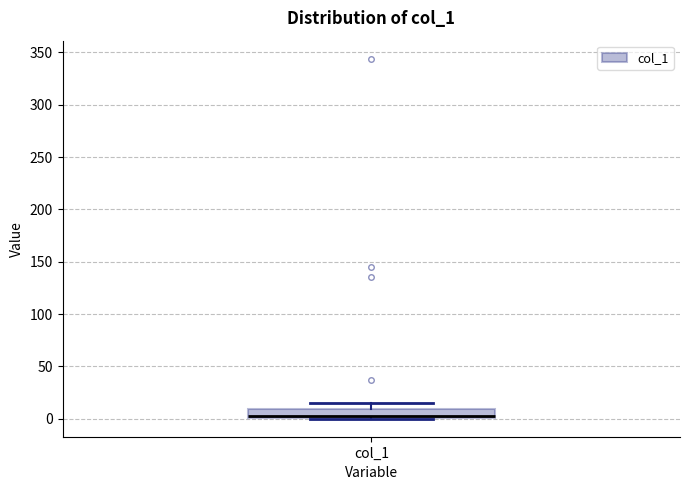

Read this box plot against the y-axis: the position of the median line, the range covered by the box, and the ends of both whiskers. The values are not printed on the chart, so give them approximately, as read against the axis.

median 0 (just above the box's lower edge), box 0 to 10, whiskers 0 to 15